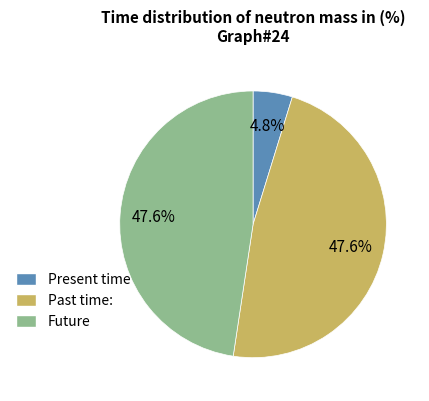

What percentage do Future and Present time together represent?

52.4%